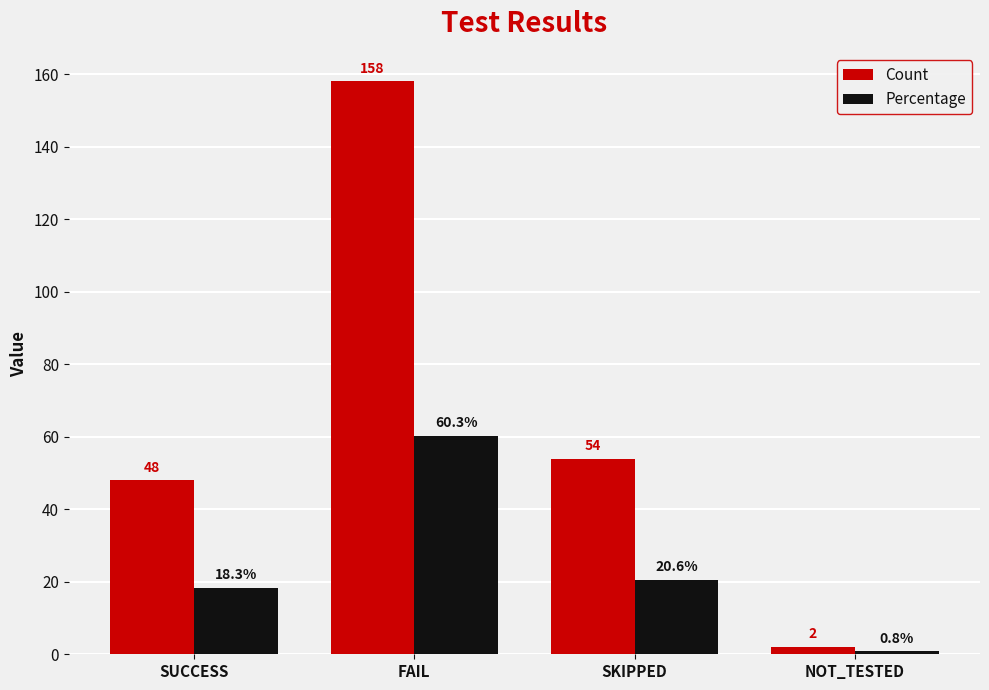

How many data points in Percentage are above 20?

2